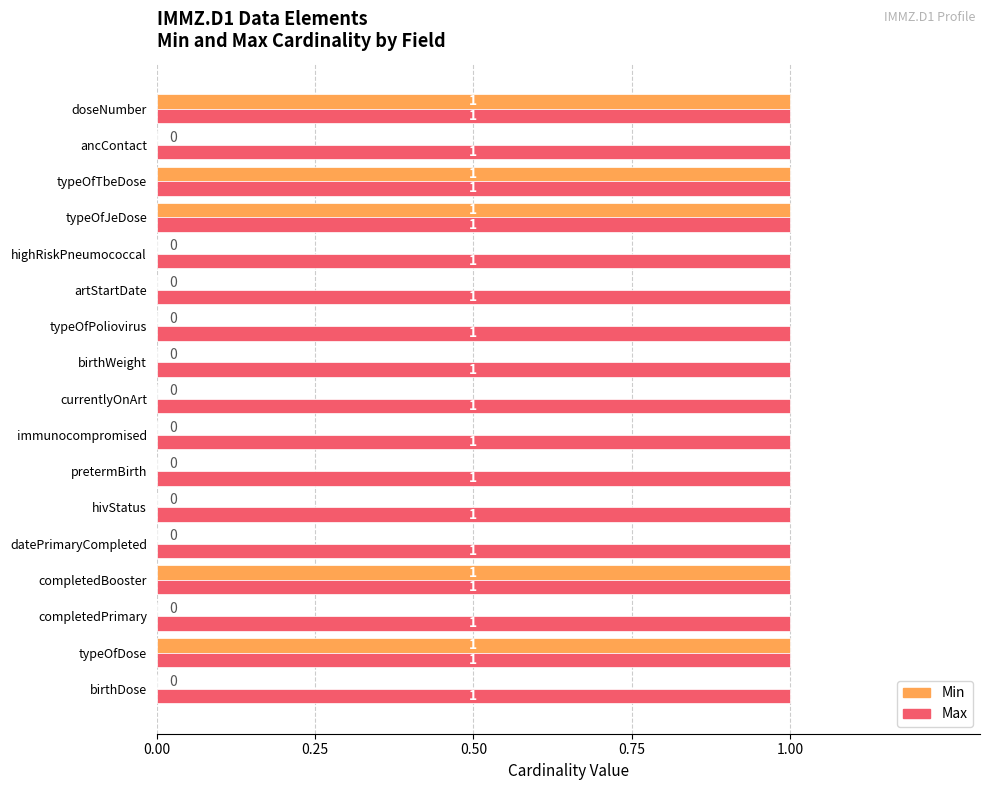

How many data points does each series have?

17